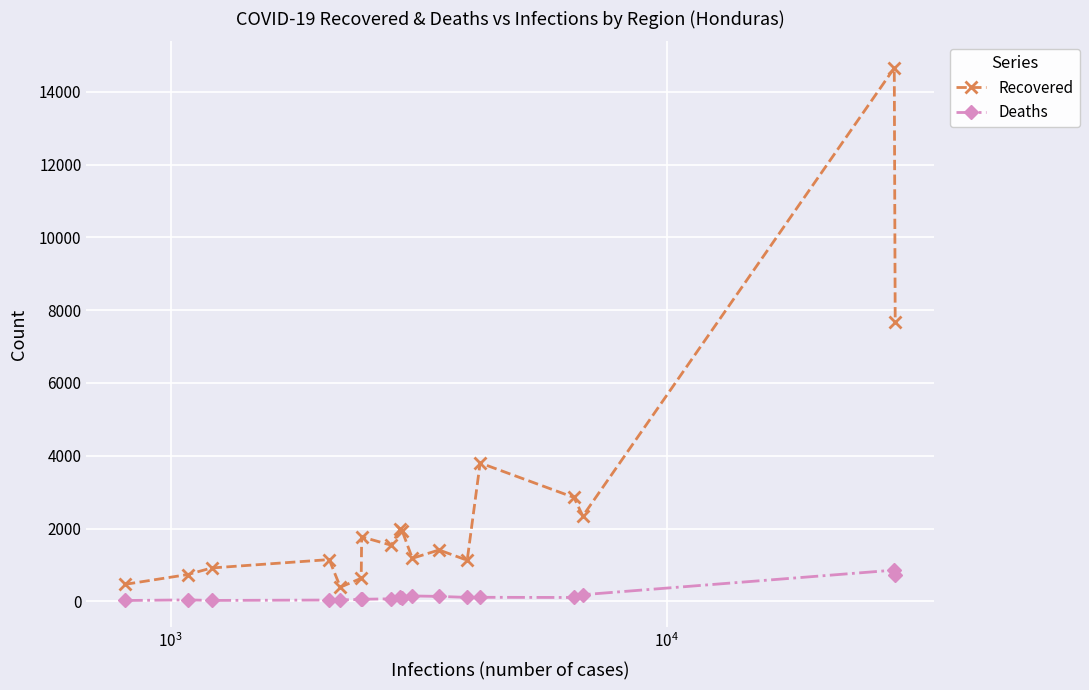

How many categories are shown in the chart?

18